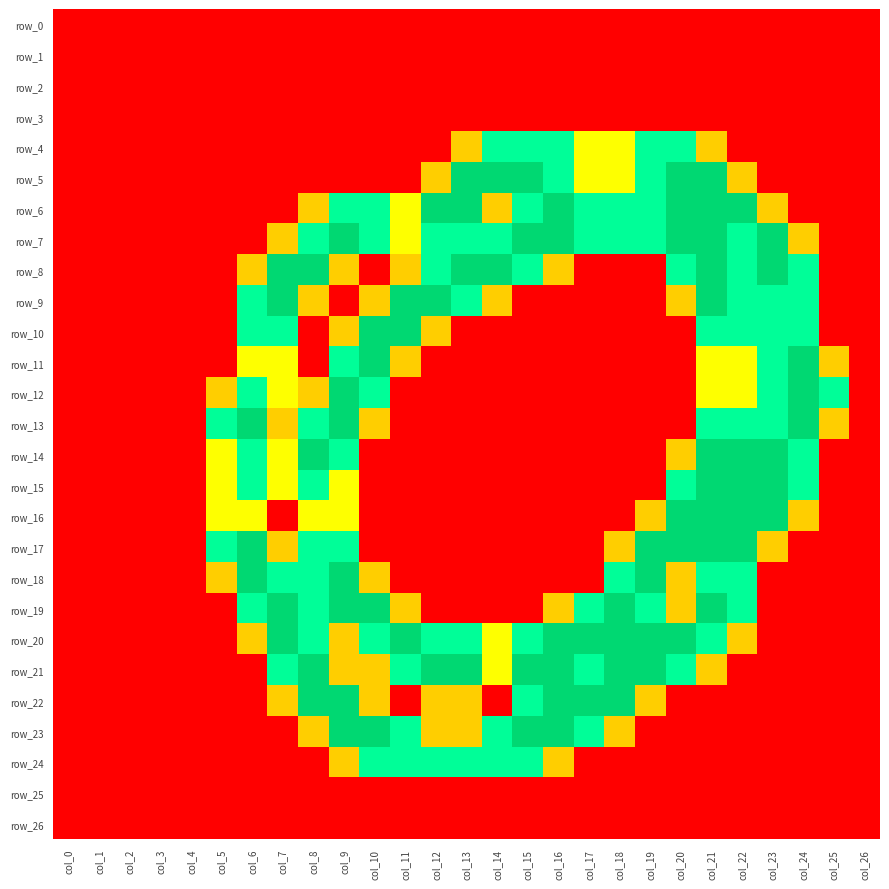

Which series changed the most between col_7 and col_26?

row_8